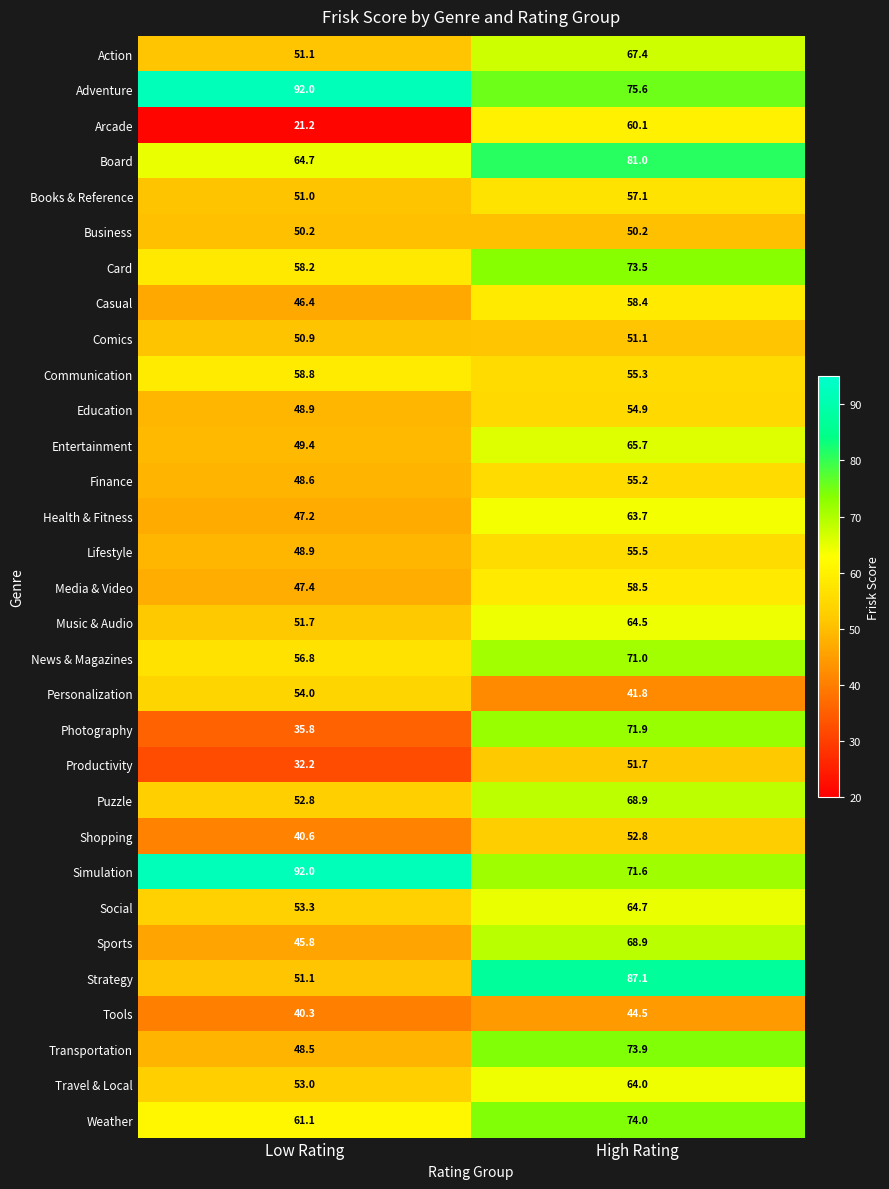

Where is Productivity nearest to the value 41?

Low Rating